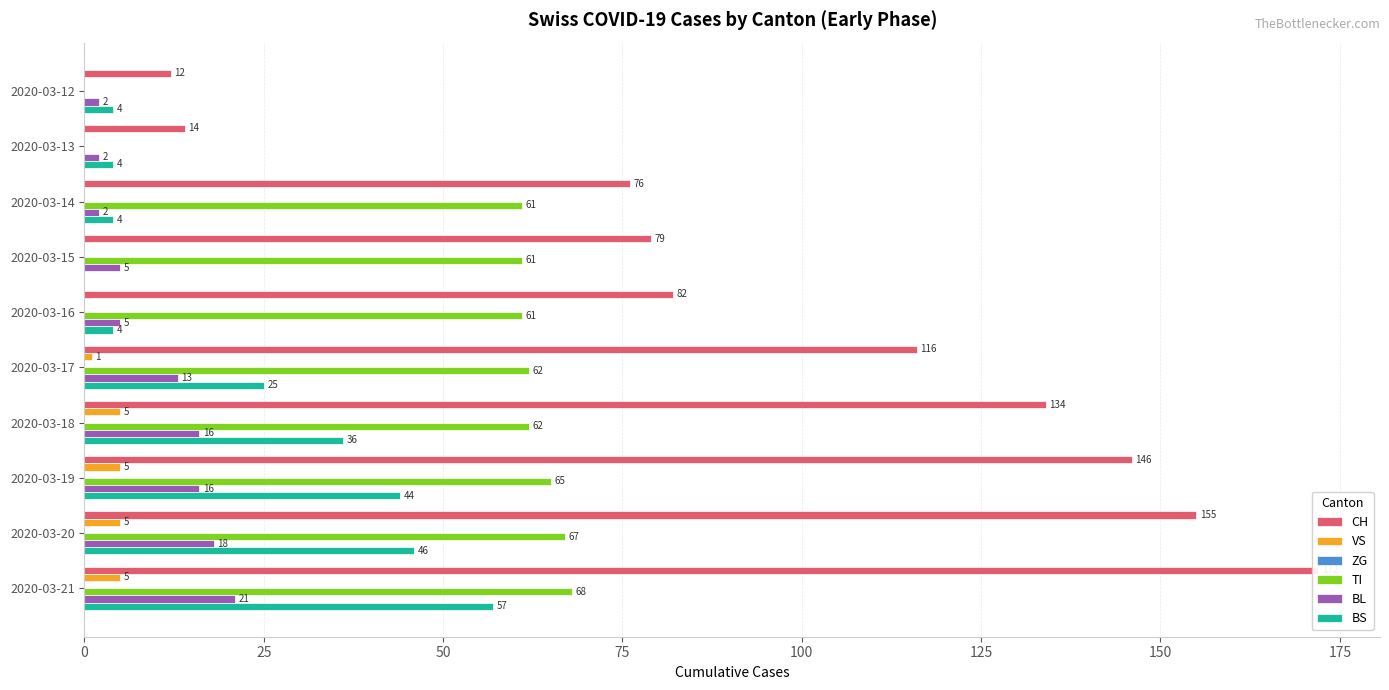

True or false: CH has a value of 118.5 at 2020-03-16.

False